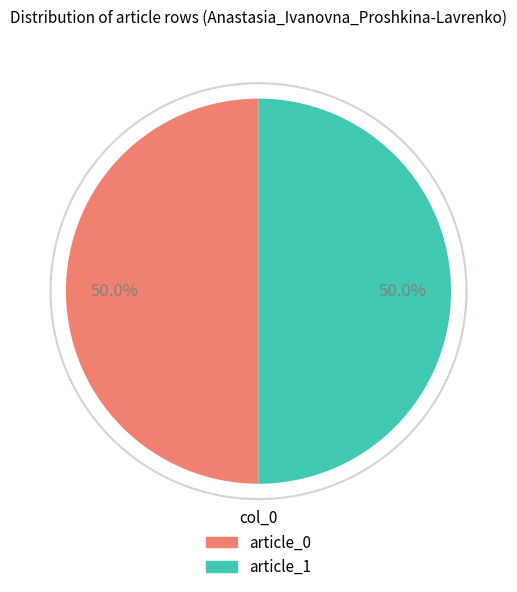

What portion of the pie excludes article_0?

50.0%